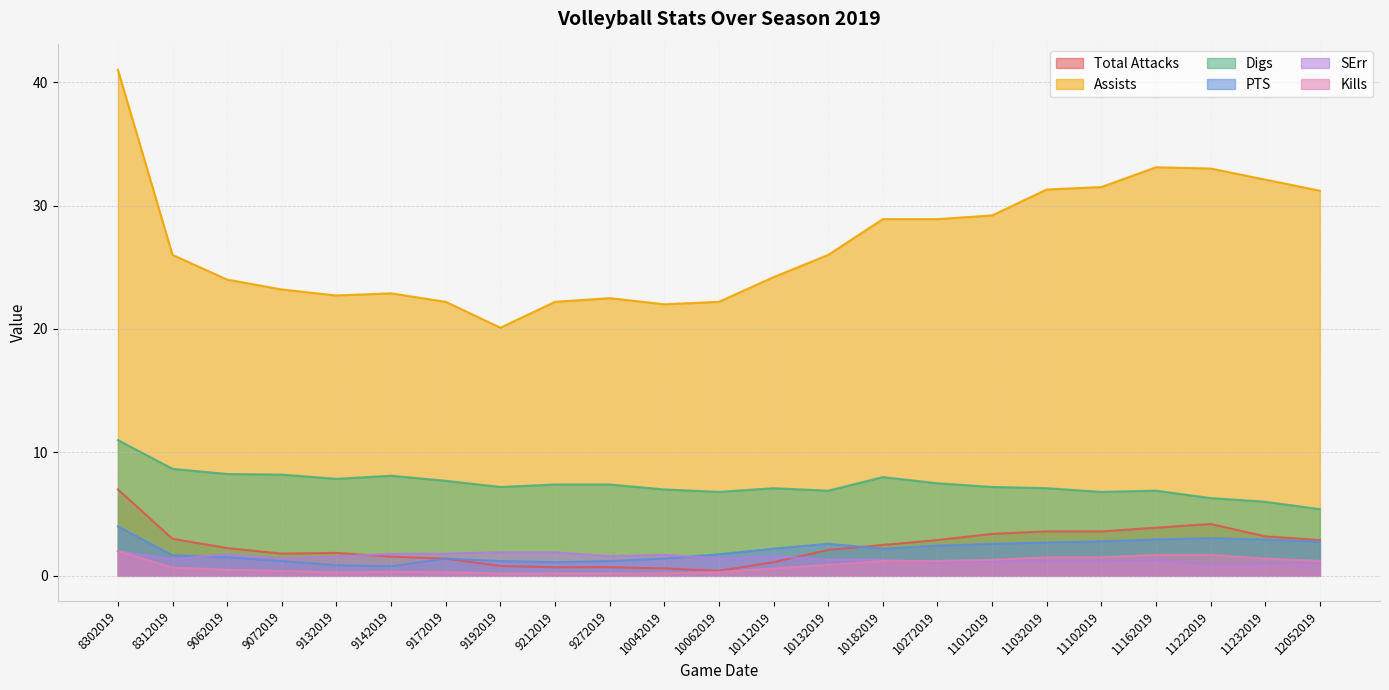

True or false: SErr has a value of 2.1 at 9272019.

False